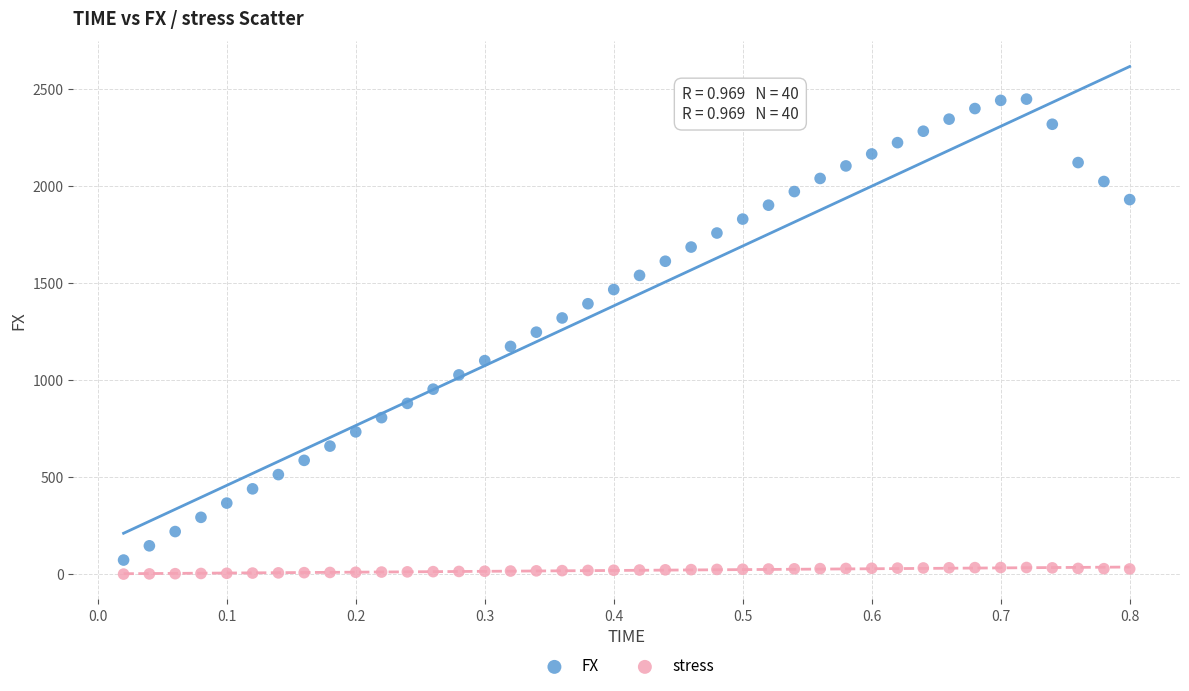

Which series contains the highest Y value?

FX